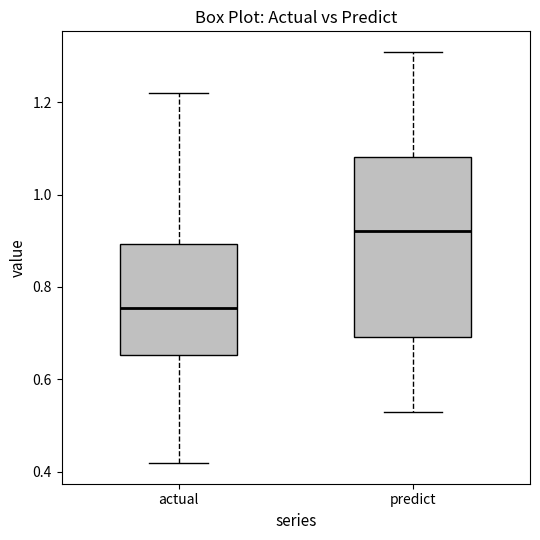

Where does the median line of the box for actual sit on the y-axis? The values are not printed on the chart, so give them approximately, as read against the axis.

0.76